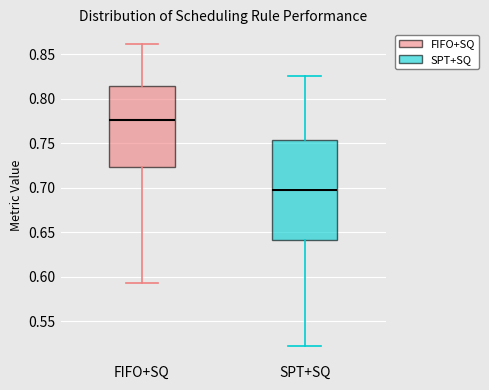

Comparing the boxes themselves (not the whiskers), which one is the tallest?

SPT+SQ